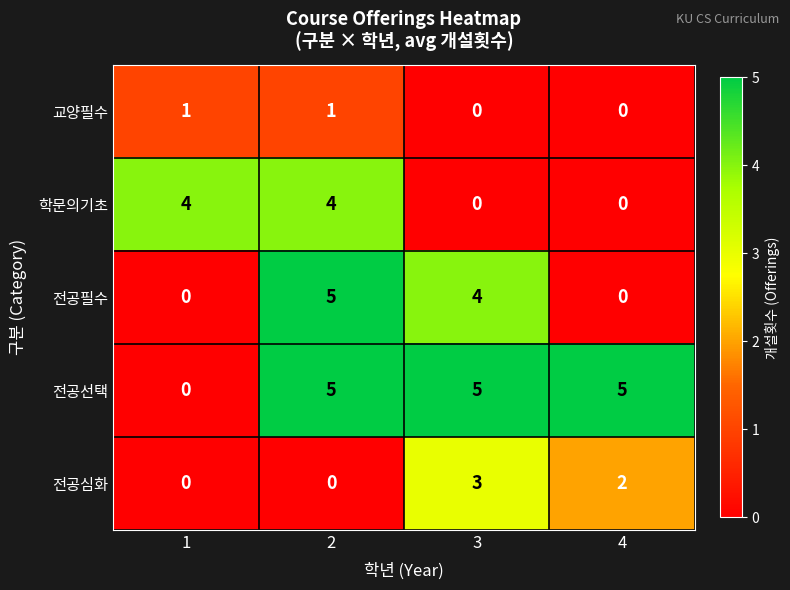

Read the 전공필수 value at 3.

4